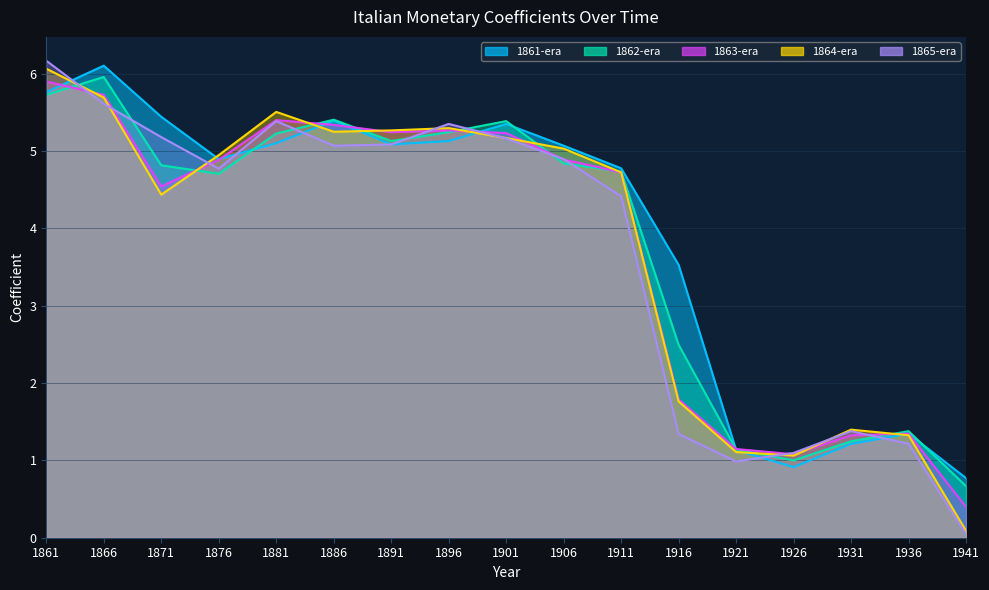

Reading left to right, what are all the values shown in this chart?

1861-era: 1861=5.8	1866=6.1	1871=5.4	1876=4.9	1881=5.1	1886=5.4	1891=5.1	1896=5.1	1901=5.3	1906=5.1	1911=4.8	1916=3.5	1921=1.1	1926=0.9	1931=1.2	1936=1.3	1941=0.8
1862-era: 1861=5.7	1866=6.0	1871=4.8	1876=4.7	1881=5.2	1886=5.4	1891=5.1	1896=5.2	1901=5.4	1906=4.8	1911=4.7	1916=2.5	1921=1.1	1926=1.0	1931=1.2	1936=1.4	1941=0.7
1863-era: 1861=5.9	1866=5.7	1871=4.5	1876=4.9	1881=5.4	1886=5.3	1891=5.2	1896=5.3	1901=5.2	1906=4.9	1911=4.7	1916=1.8	1921=1.1	1926=1.1	1931=1.3	1936=1.3	1941=0.4
1864-era: 1861=6.1	1866=5.7	1871=4.4	1876=4.9	1881=5.5	1886=5.2	1891=5.3	1896=5.3	1901=5.2	1906=5.0	1911=4.7	1916=1.8	1921=1.1	1926=1.1	1931=1.4	1936=1.3	1941=0.1
1865-era: 1861=6.2	1866=5.6	1871=5.2	1876=4.8	1881=5.4	1886=5.1	1891=5.1	1896=5.3	1901=5.2	1906=4.9	1911=4.4	1916=1.3	1921=1.0	1926=1.1	1931=1.4	1936=1.2	1941=0.0